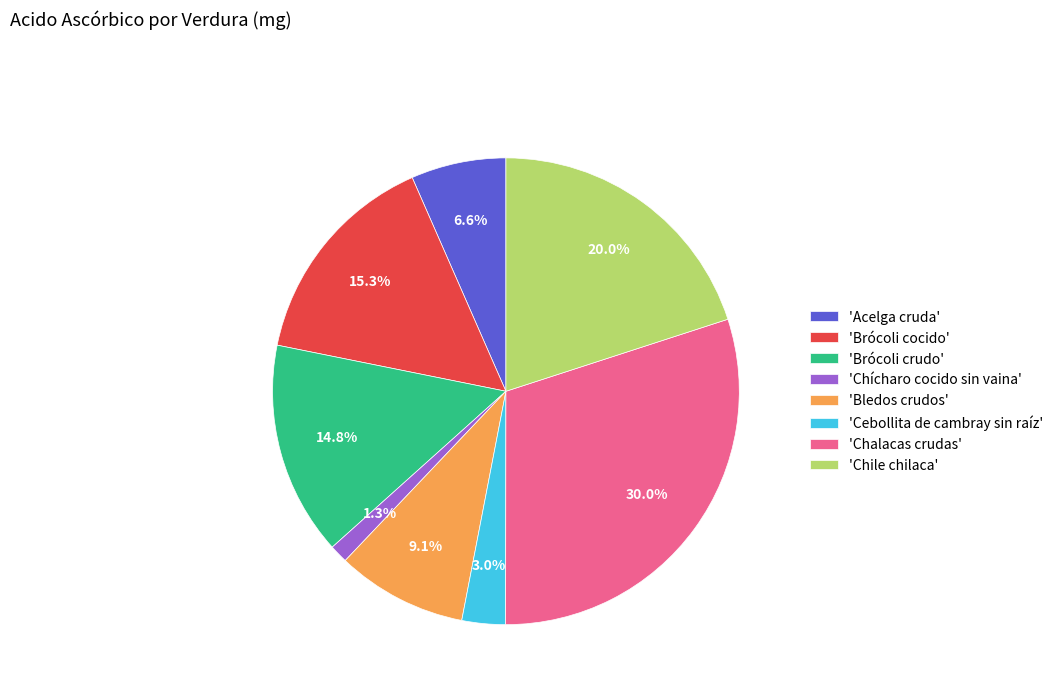

Which category has the biggest portion of the pie?

'Chalacas crudas'